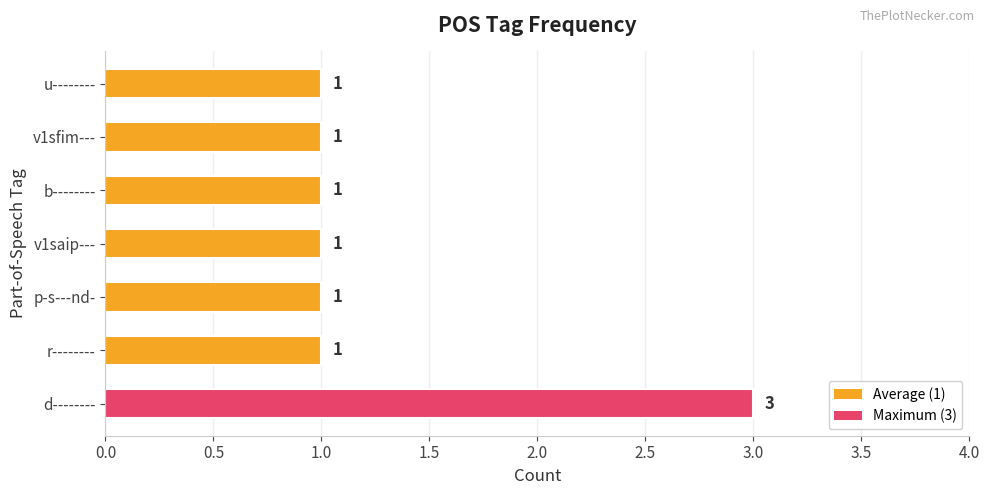

What is the smallest value displayed?

1